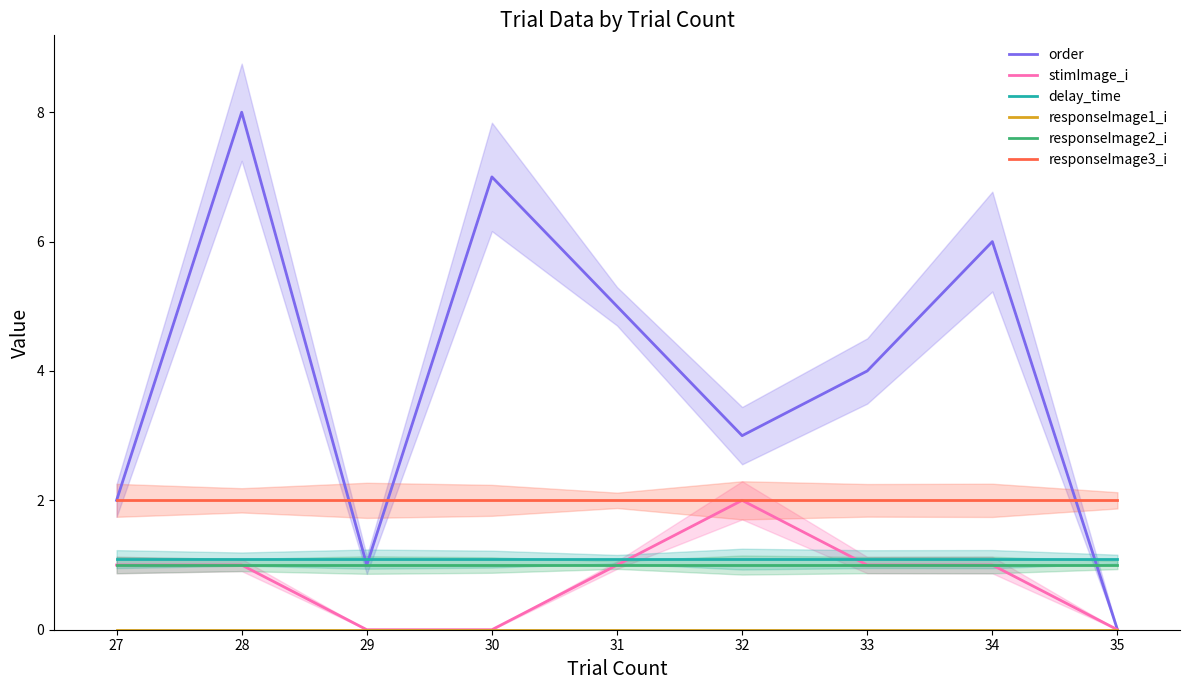

True or false: stimImage_i has more than 2 points higher than both neighbors.

False